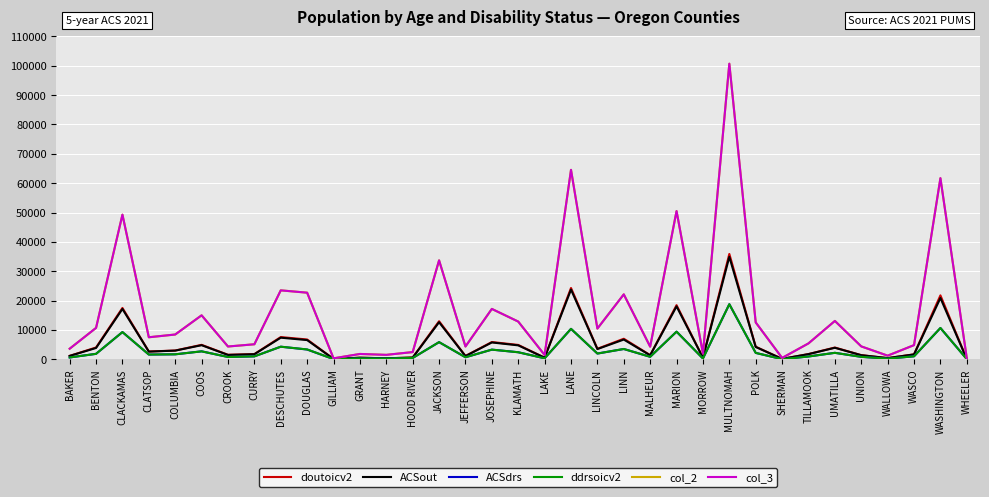

What is the difference between the ddrsoicv2 values at DESCHUTES and HARNEY?

4026.1